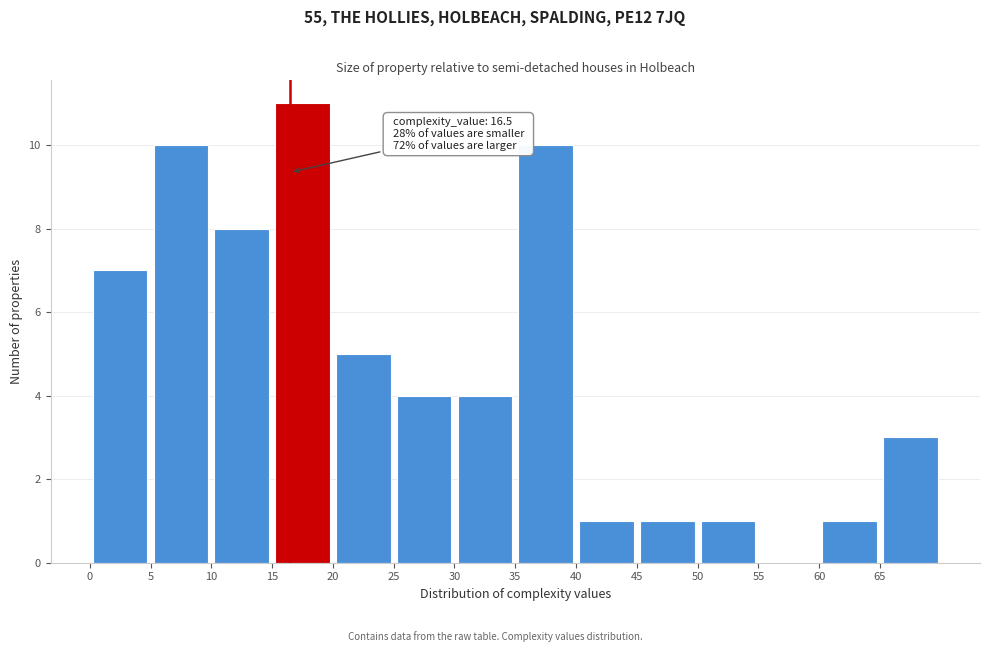

Over which range of the x-axis is the bar tallest?

15 to 20